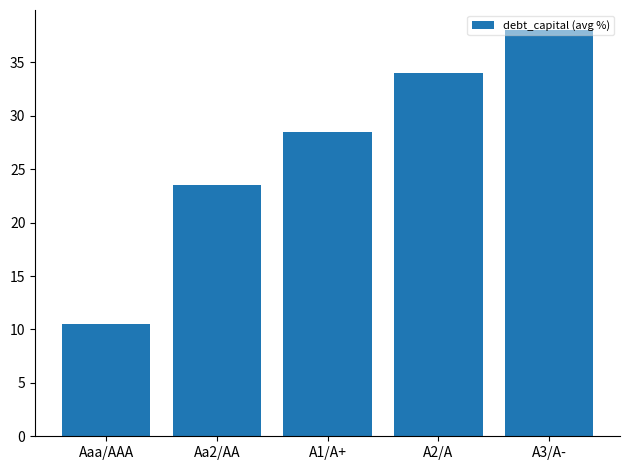

Reading right to left, transcribe all the data shown in this chart.

A3/A-=38.0	A2/A=34.0	A1/A+=28.5	Aa2/AA=23.5	Aaa/AAA=10.5